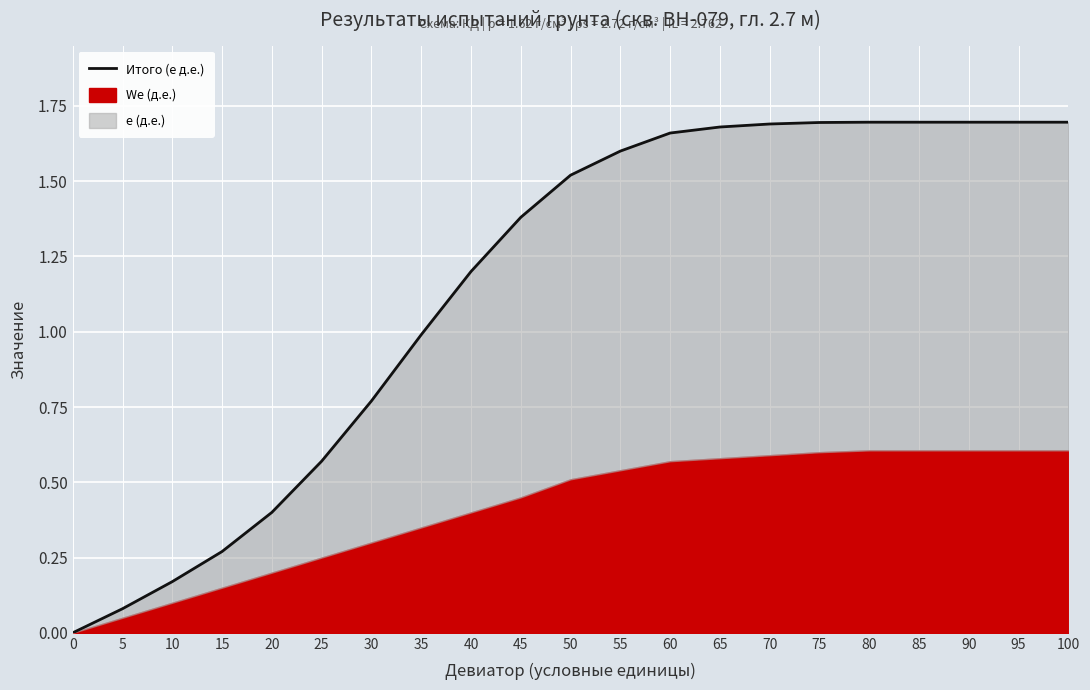

List the labels in order of value, smallest first.

0, 5, 10, 15, 20, 25, 30, 35, 40, 45, 50, 55, 60, 65, 70, 75, 80, 85, 90, 95, 100